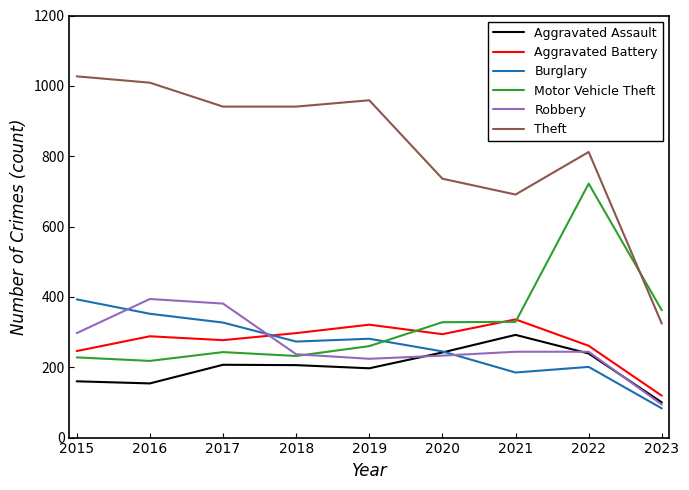

True or false: Motor Vehicle Theft has a value of 425 at 2017.

False